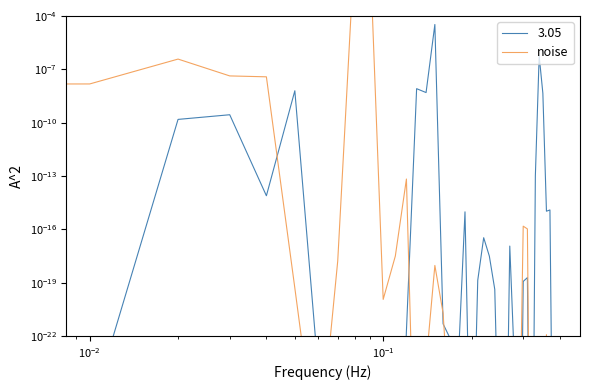

What is the greatest value displayed?

1.0